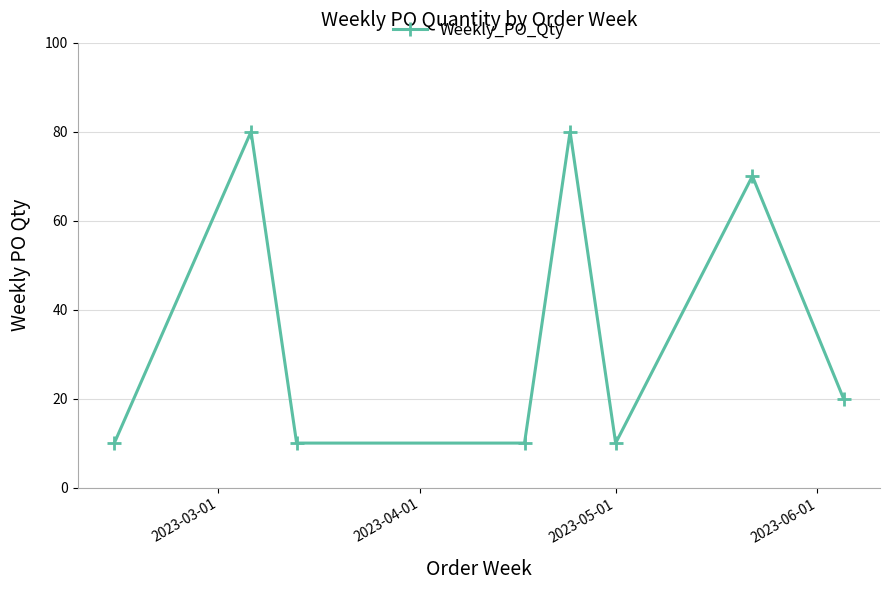

What is the value of the 4th point from the left?

10